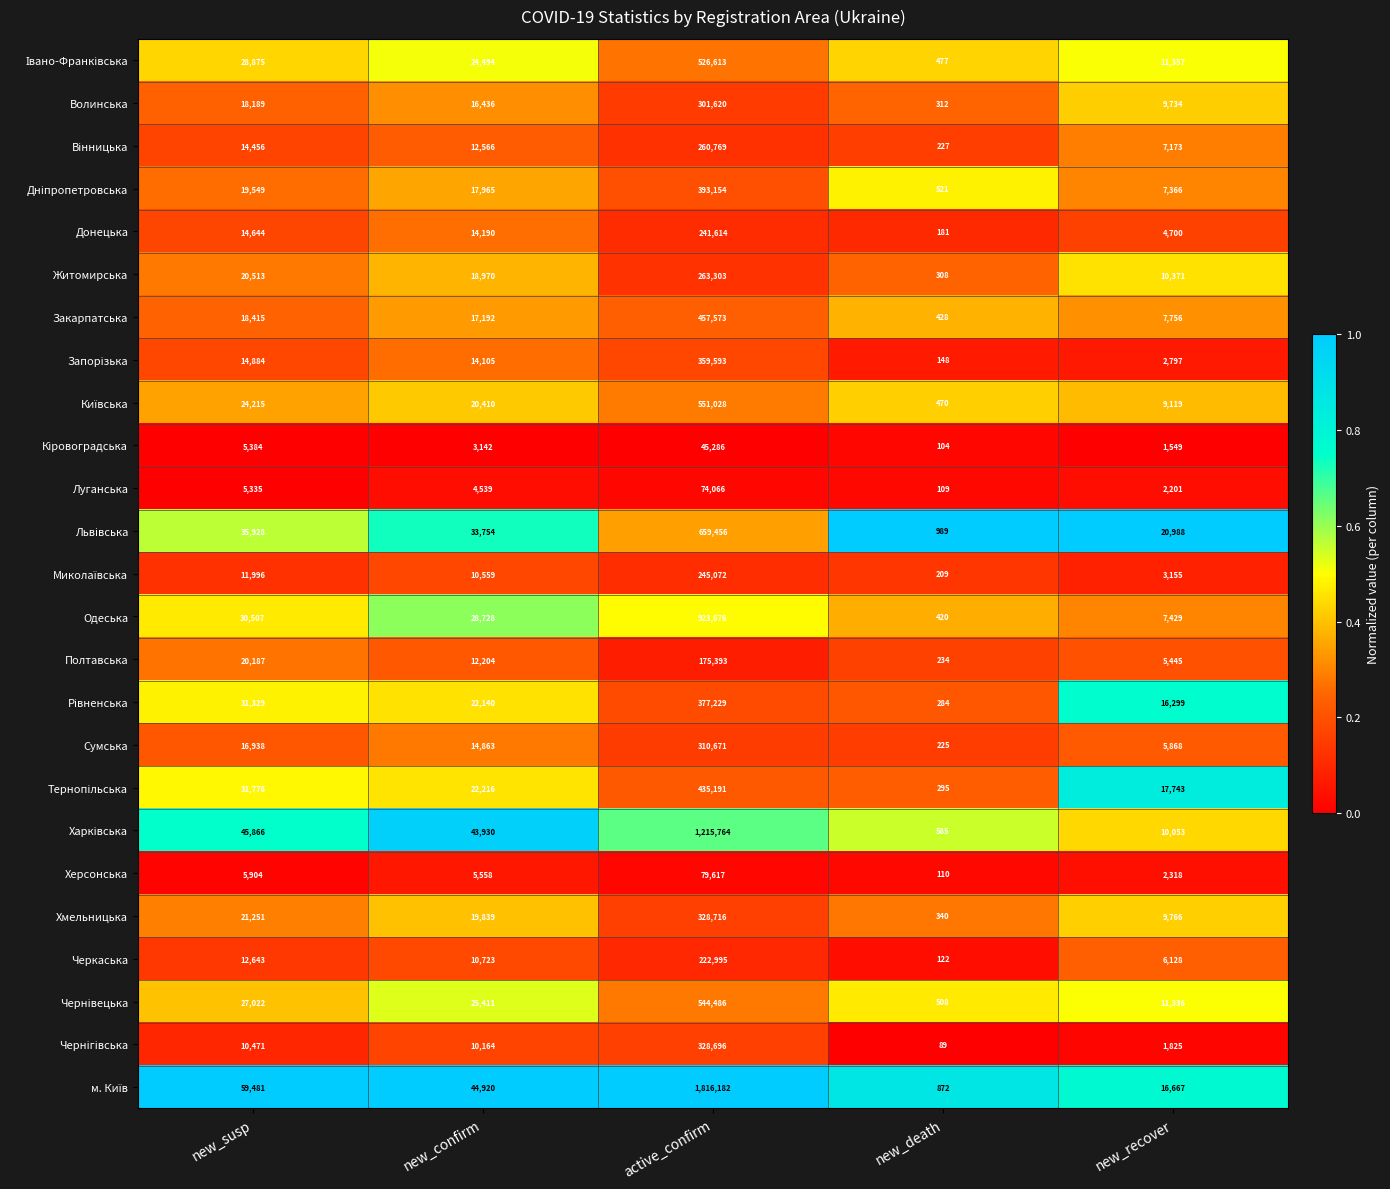

What is the difference between the highest and lowest values at new_susp?

54146